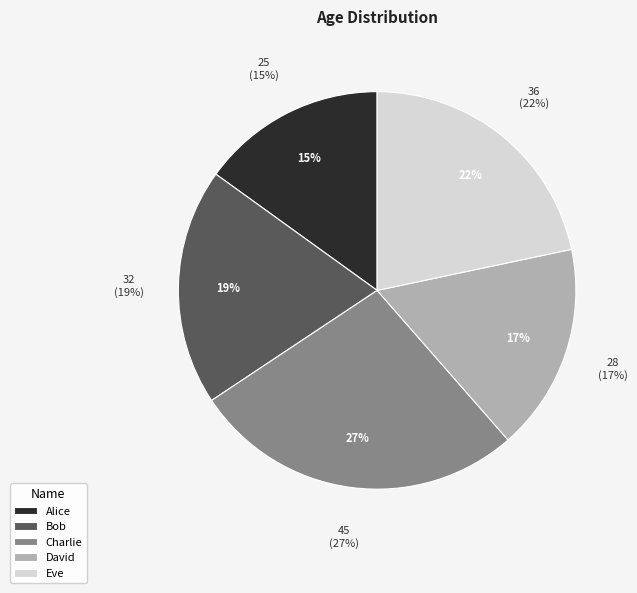

The Charlie slice represents 27% of the pie. True or false?

True